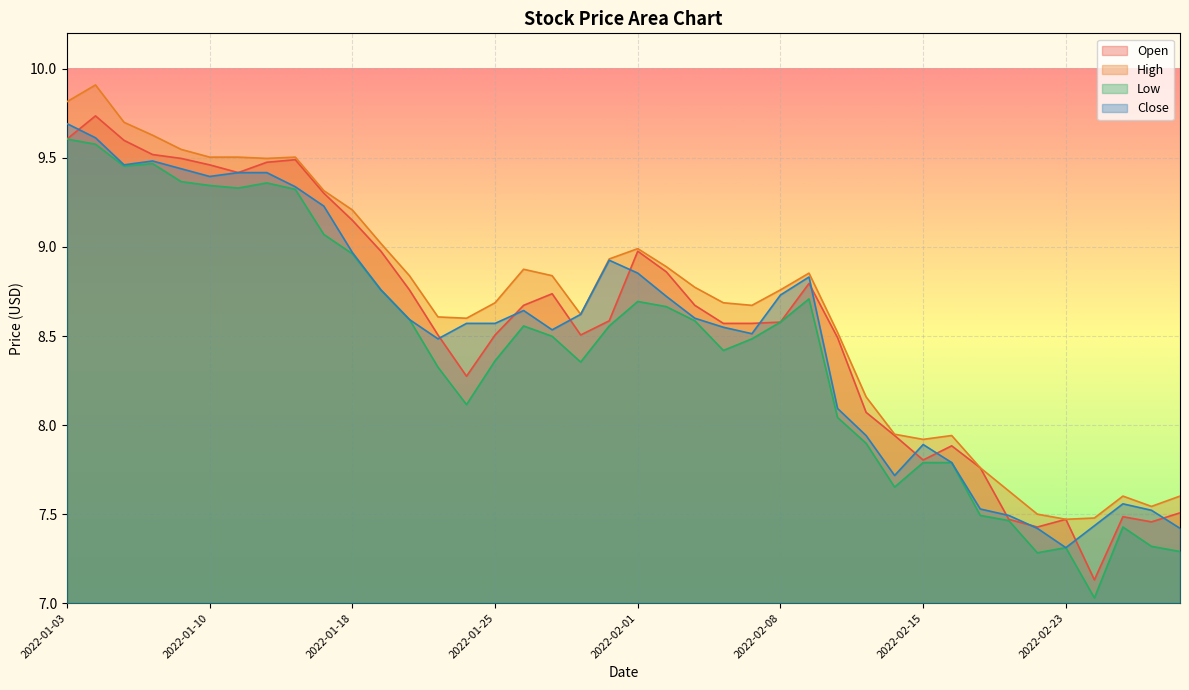

How many lines are shown in the chart?

4